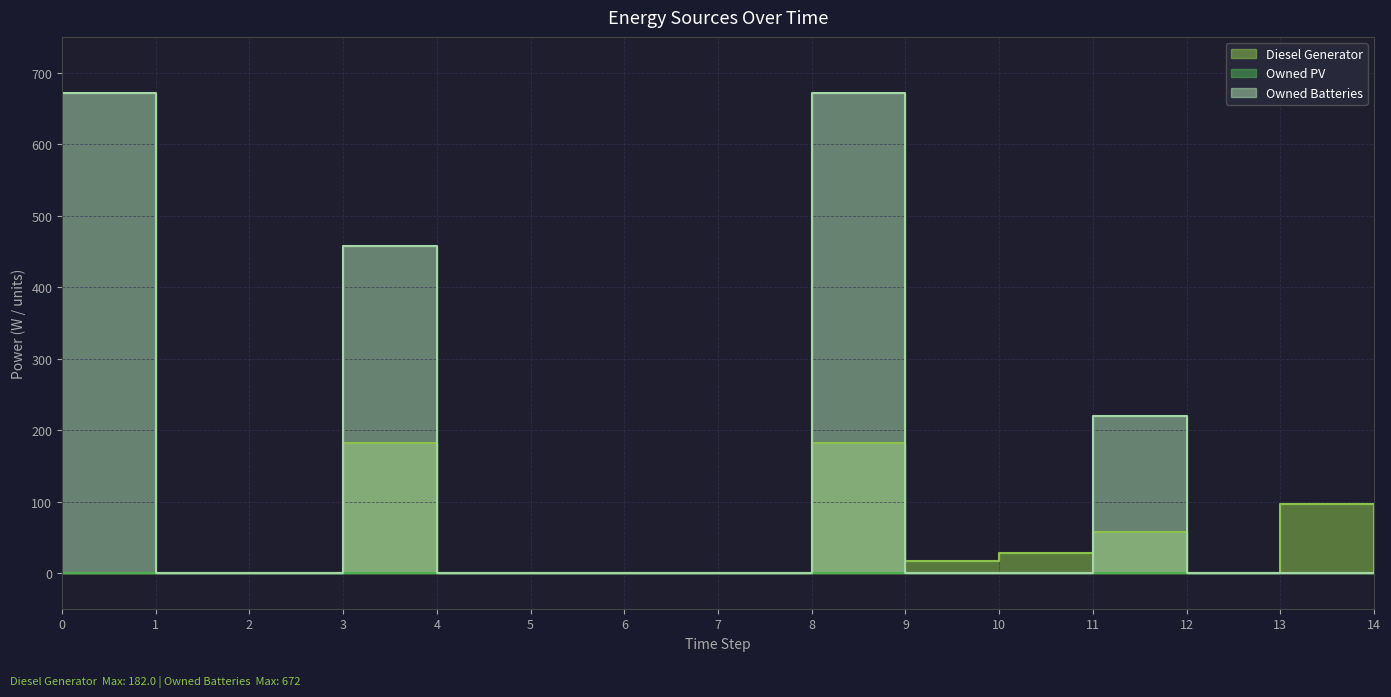

What is the difference between the maximum and second lowest values in the Owned Batteries series?

672